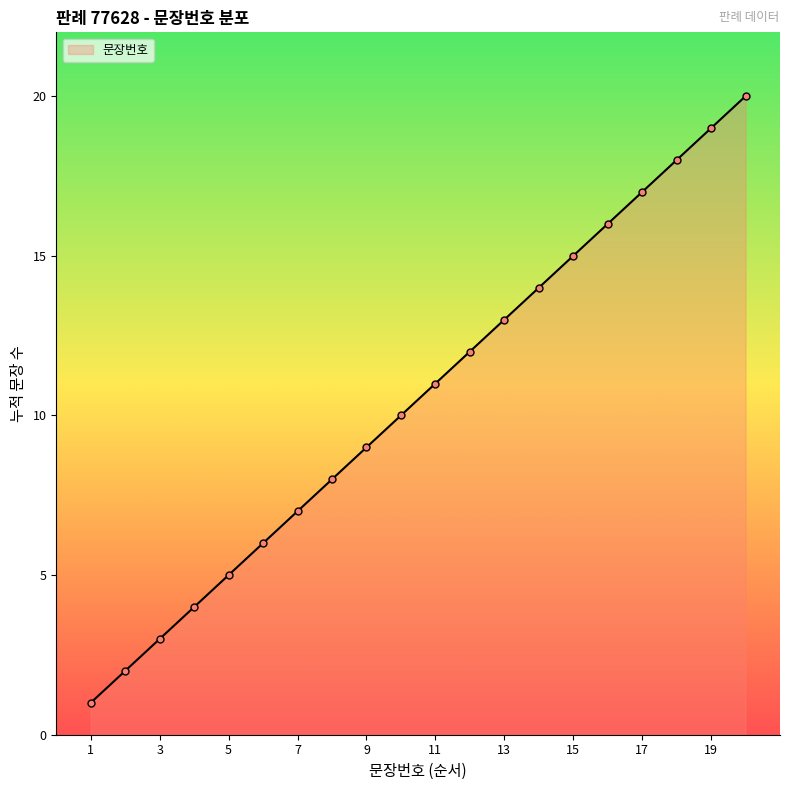

What is the sum of all values?

210